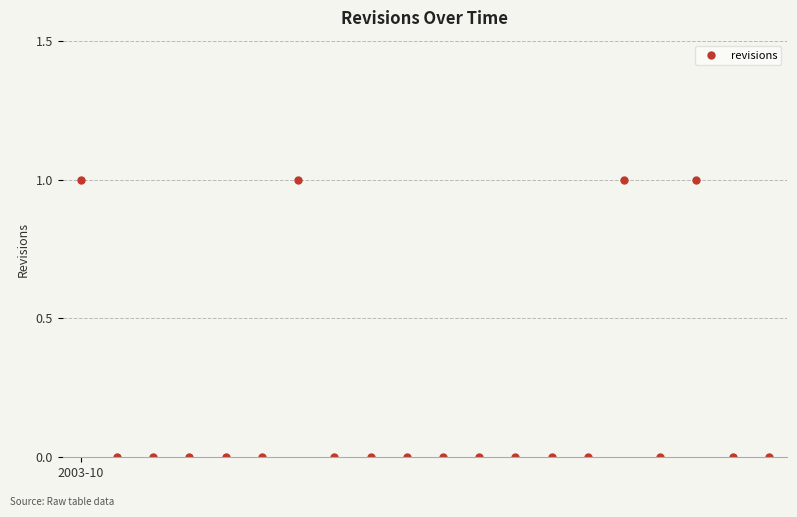

What is the sum of all values?

4